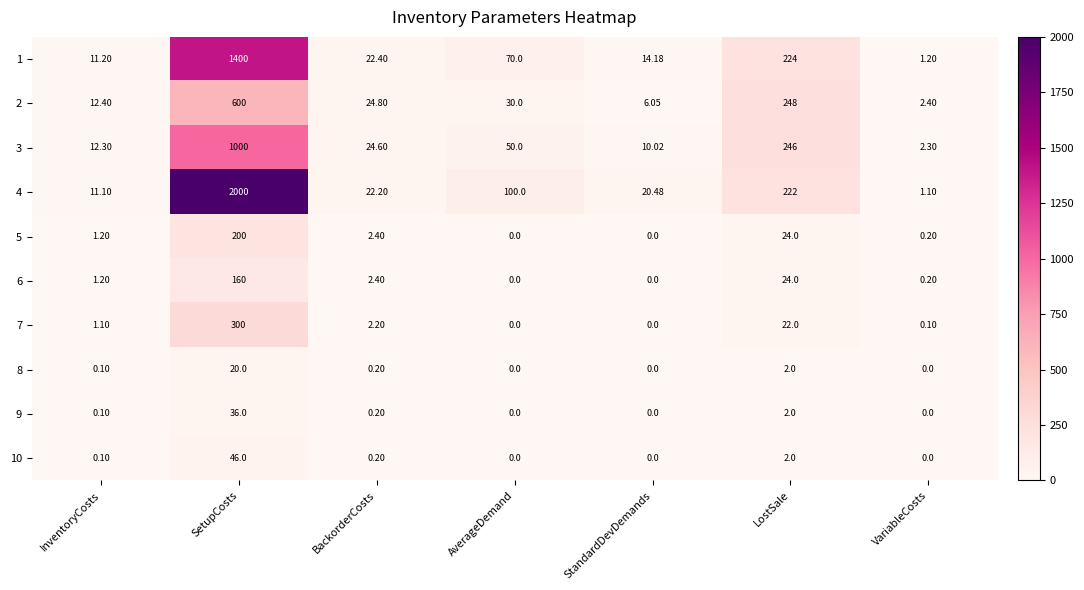

Rank the categories by 1 value from lowest to highest.

VariableCosts, InventoryCosts, StandardDevDemands, BackorderCosts, AverageDemand, LostSale, SetupCosts